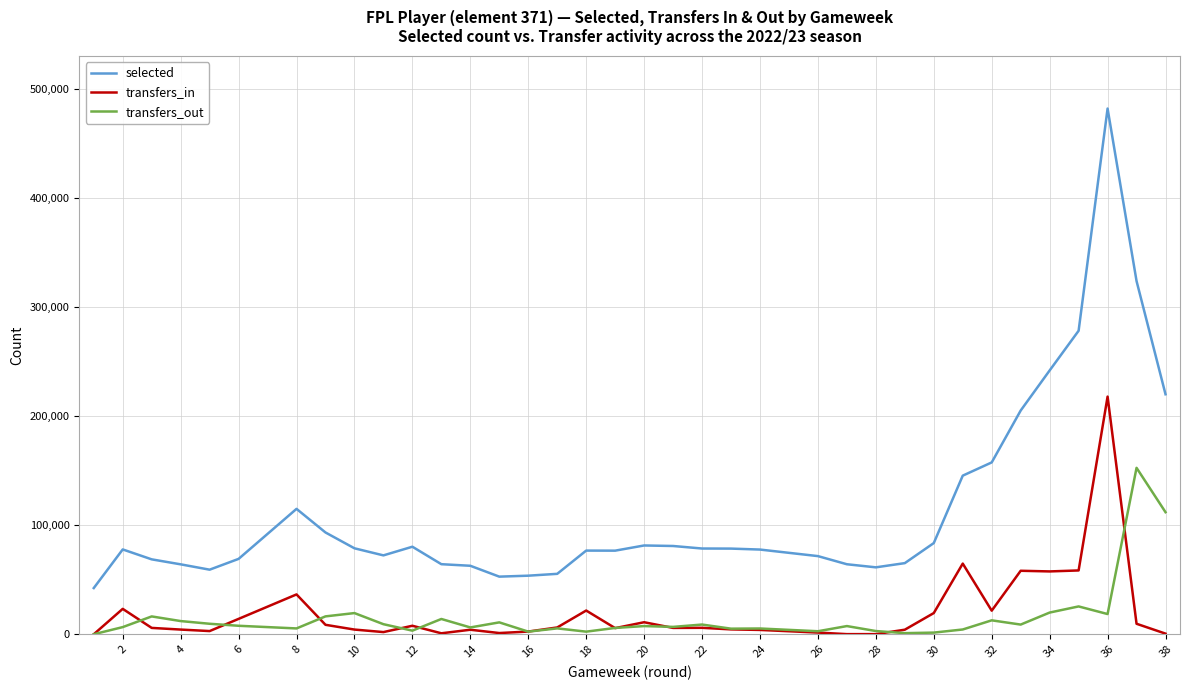

How many series are shown in this chart?

3